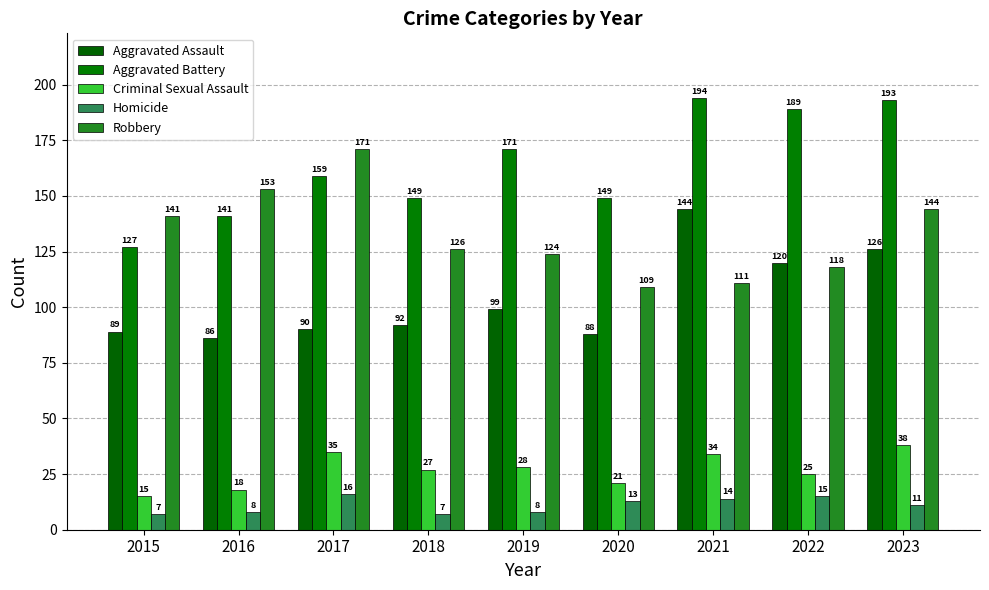

What is the sum of the Aggravated Battery values at 2023 and 2022?

382